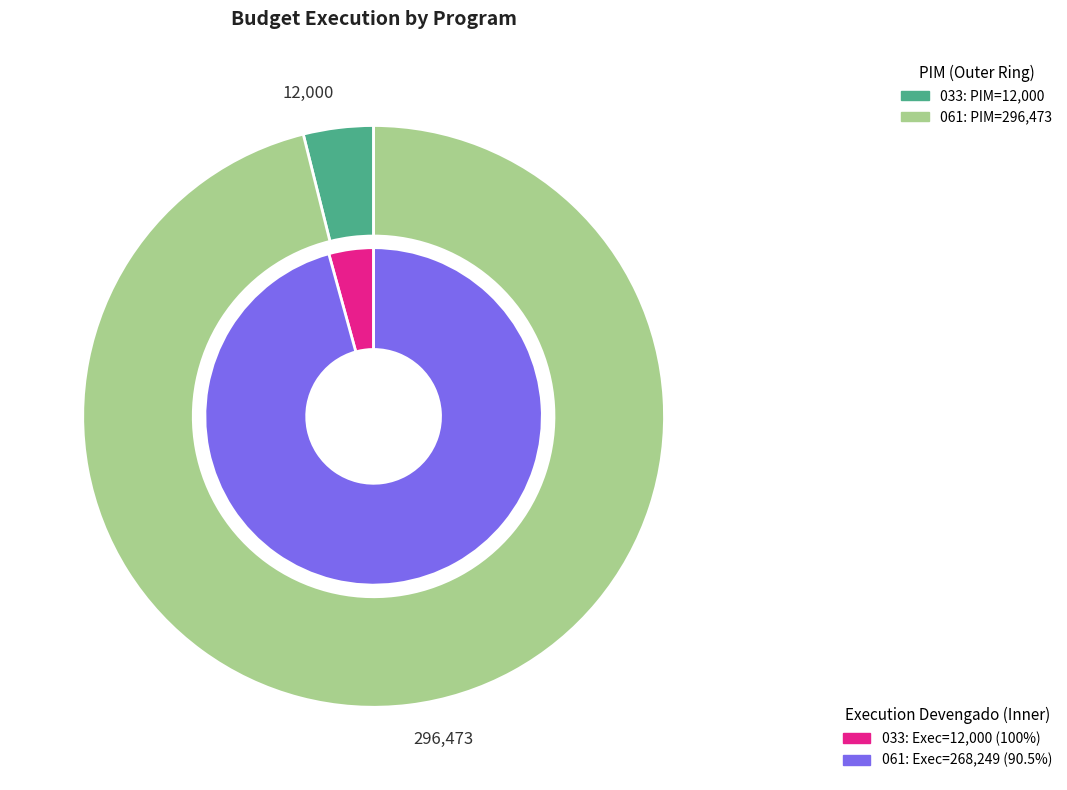

Does 033: EDUCACION FISICA Y DEPORTES represent more than half of the total?

Yes